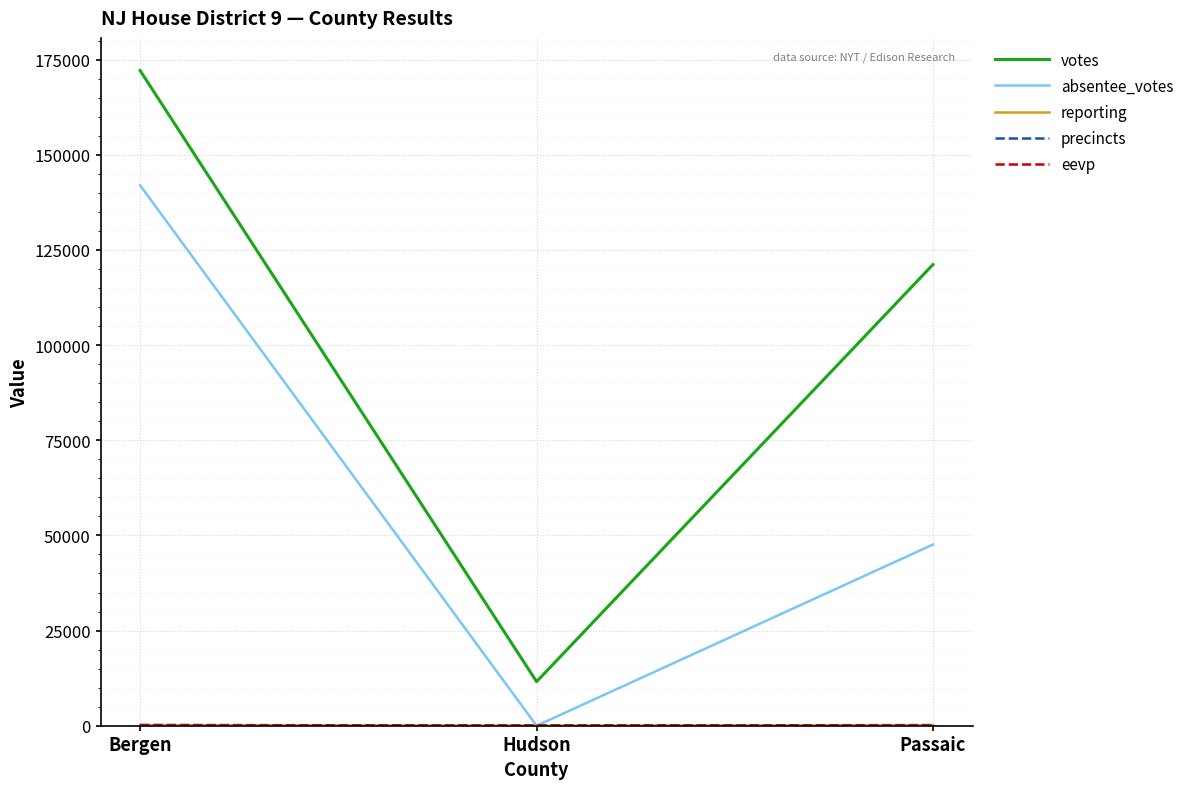

The value of absentee_votes at Passaic is 72198. True or false?

False